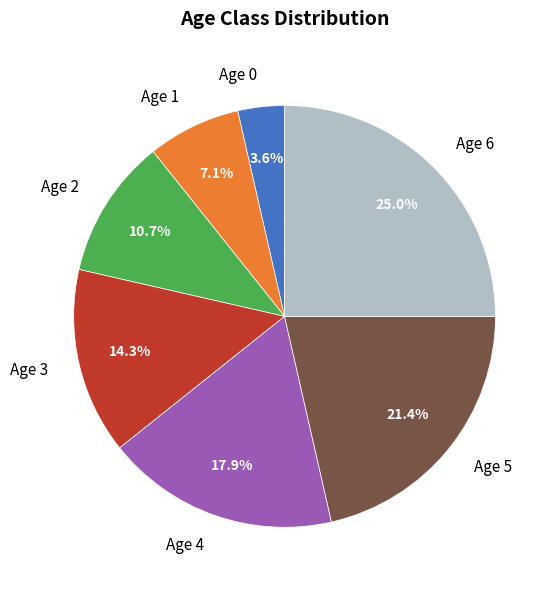

Which category has the smallest portion of the pie?

Age 0